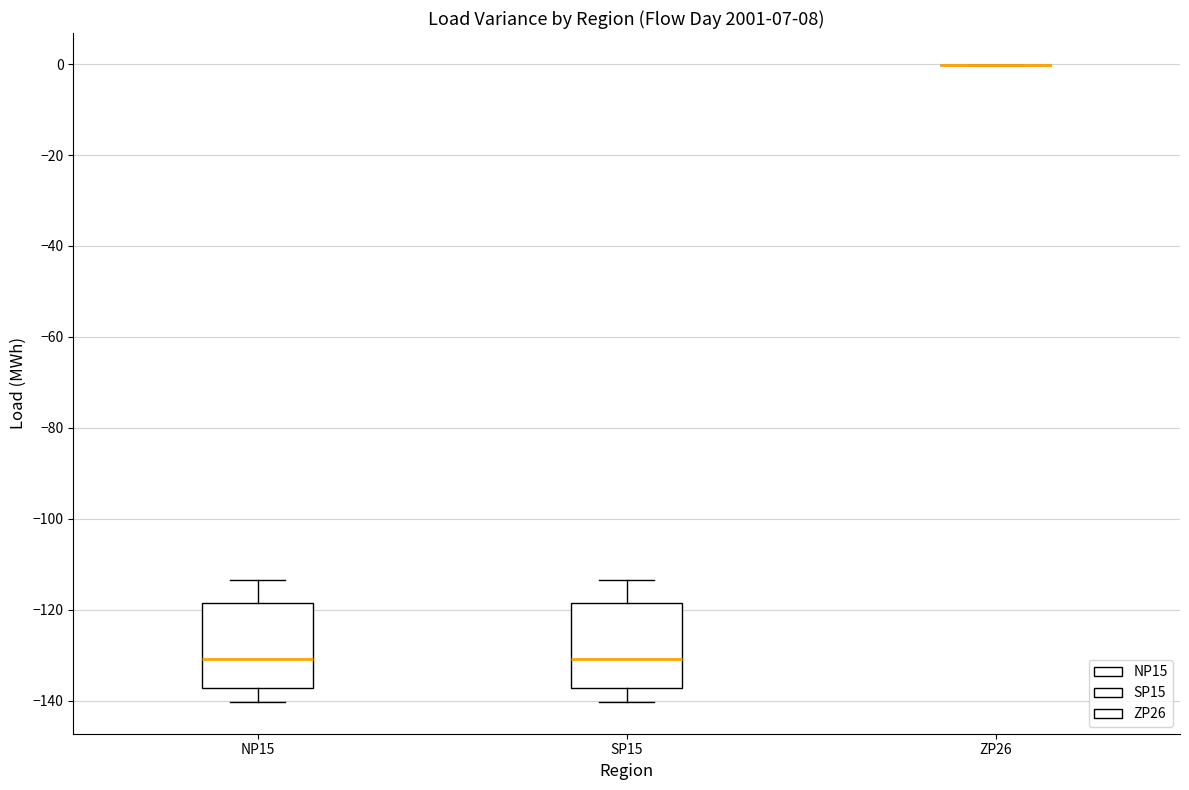

Where is the lower edge of the box for SP15 on the y-axis? The values are not printed on the chart, so give them approximately, as read against the axis.

-138